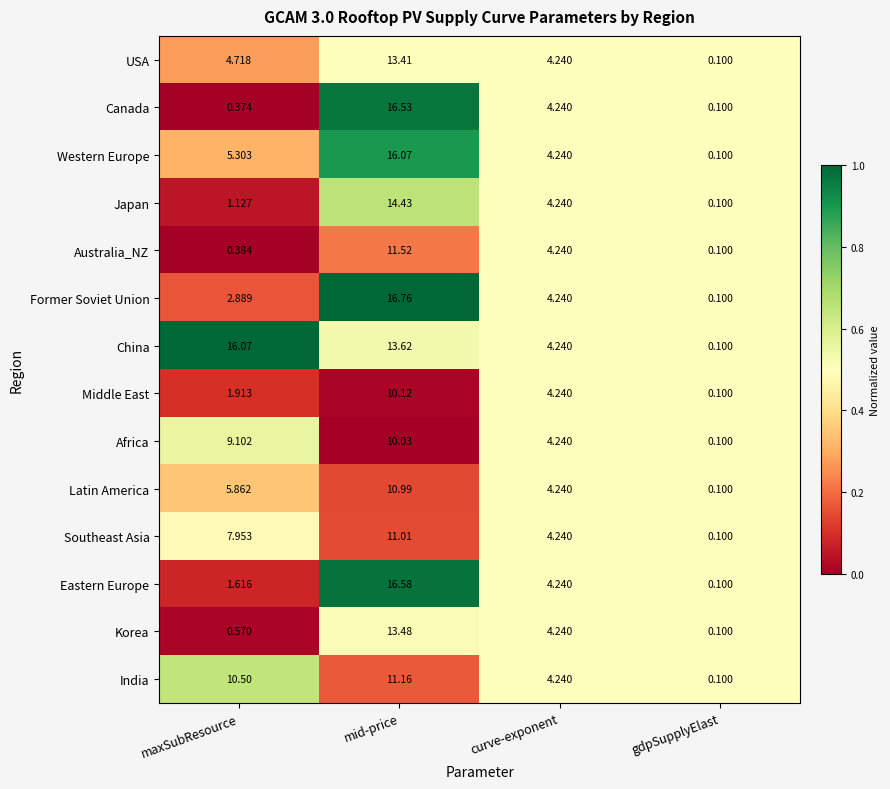

At which label does Australia_NZ first exceed 4?

mid-price